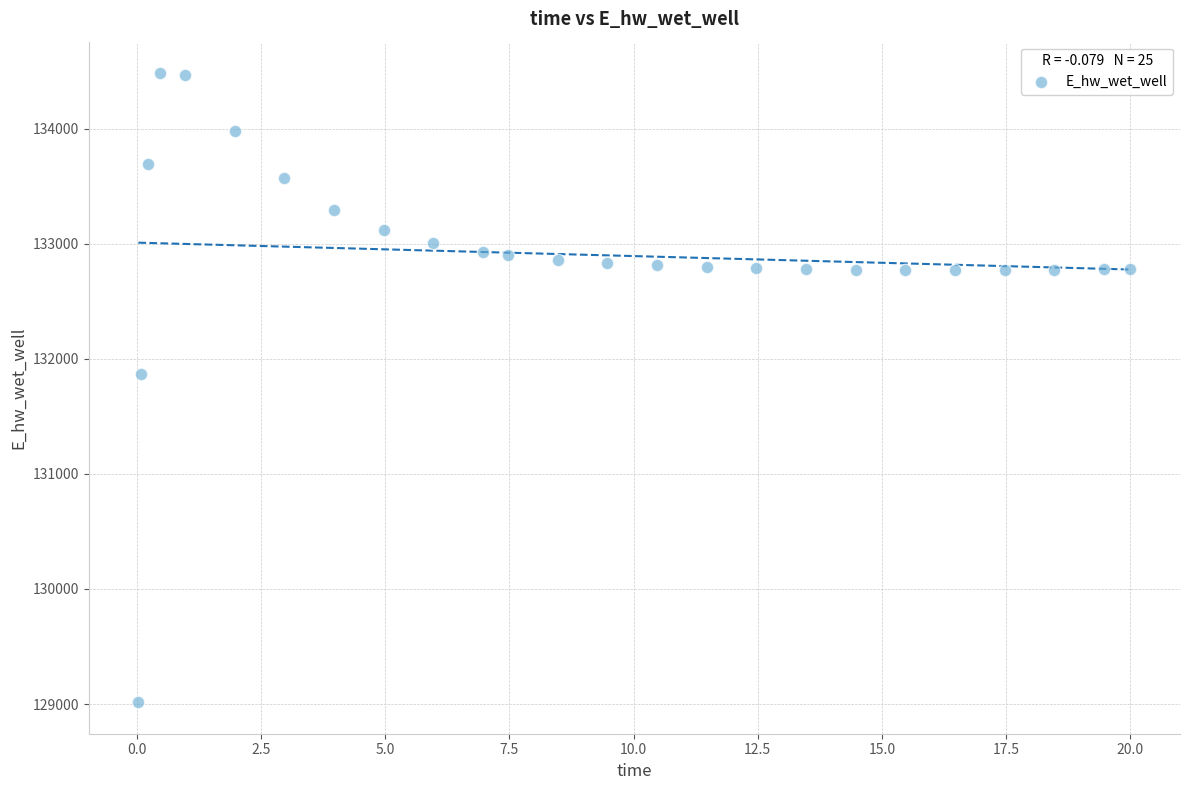

What is the range of X values (max minus min)?

20.0